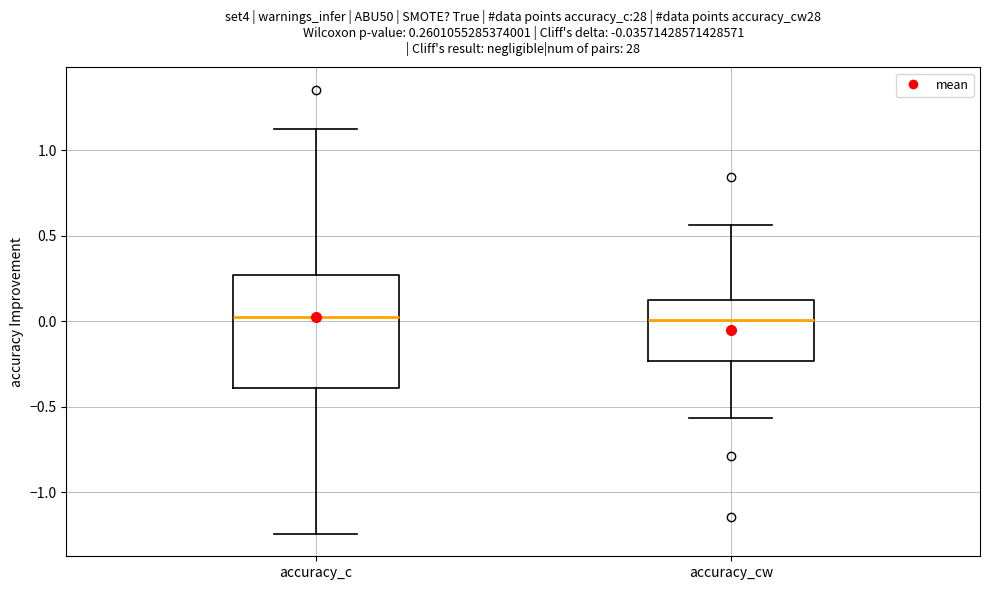

Comparing the boxes themselves (not the whiskers), which one is the tallest?

accuracy_c